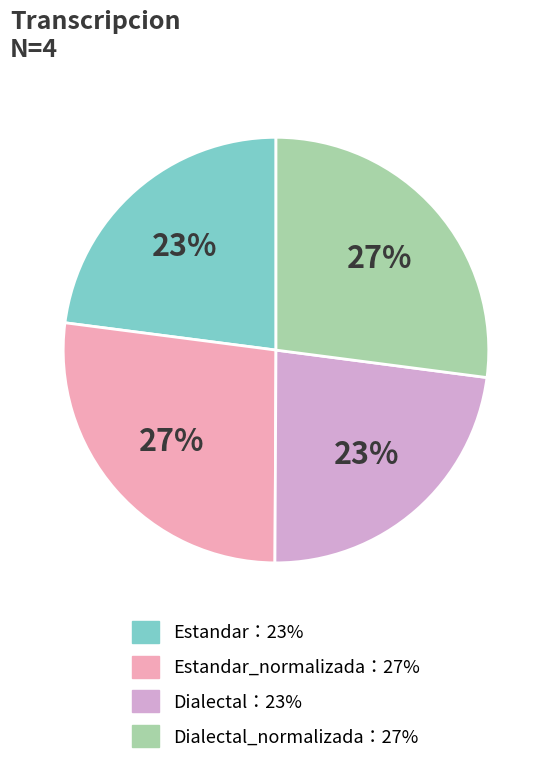

To the nearest percent, what is the difference between the largest and smallest slice percentages?

4%